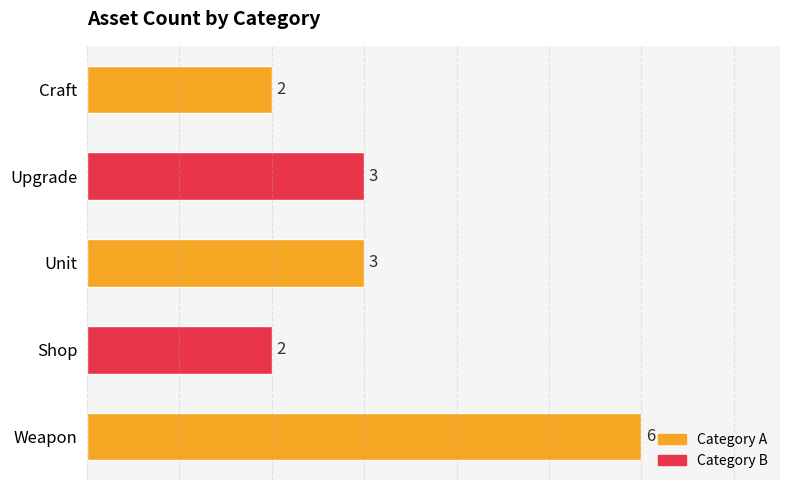

Is it true that the value at Unit is 3?

True